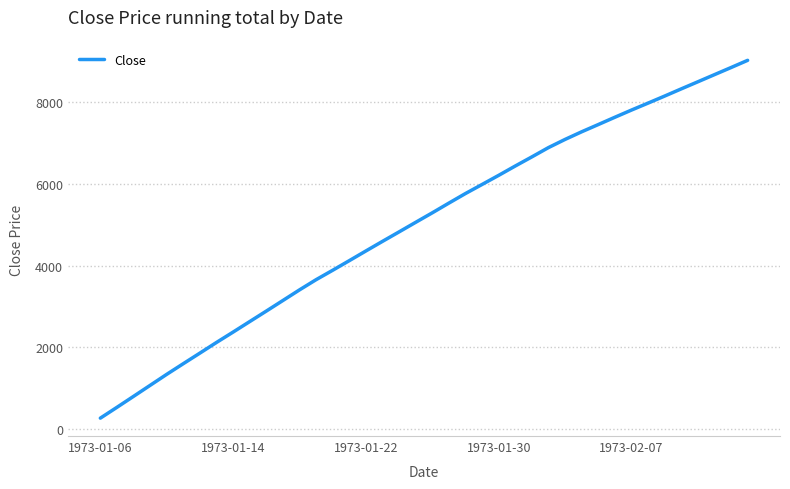

What is the minimum value shown in the chart?

269.2